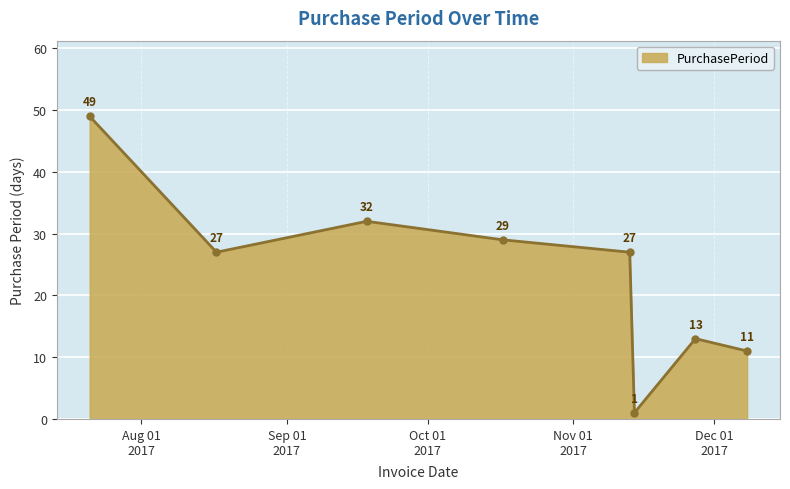

What is the difference between the maximum and minimum values?

48